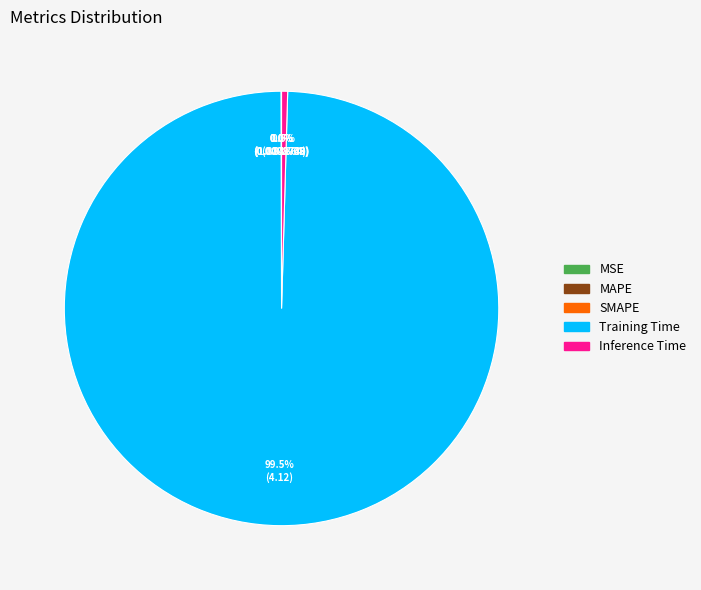

Which slice represents more than half of the pie?

Training Time